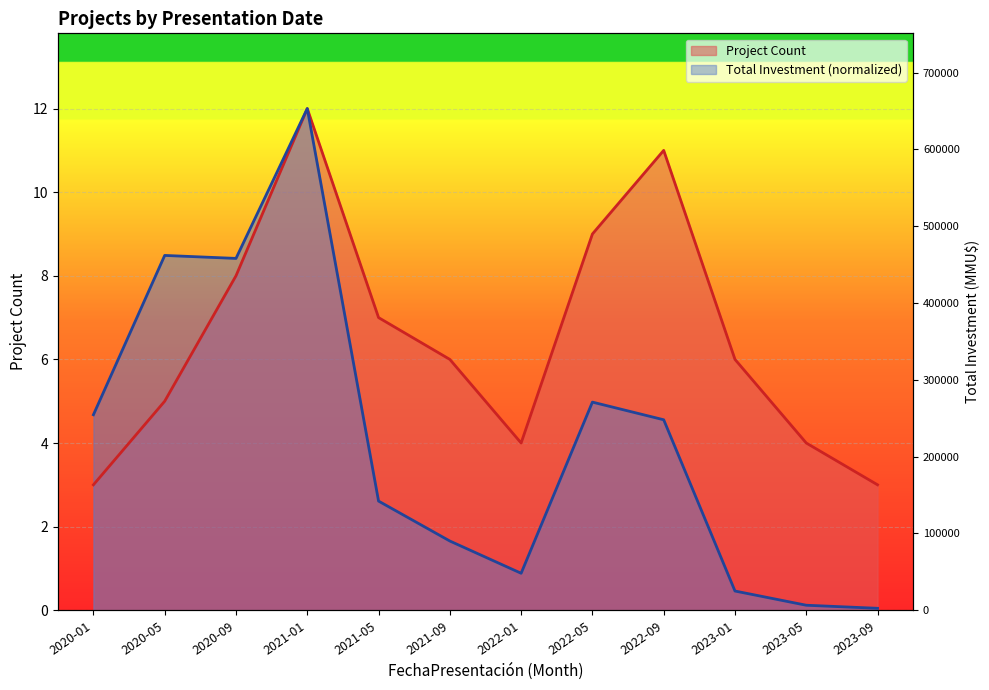

What is the total value across all series at 2020-09?

16.4